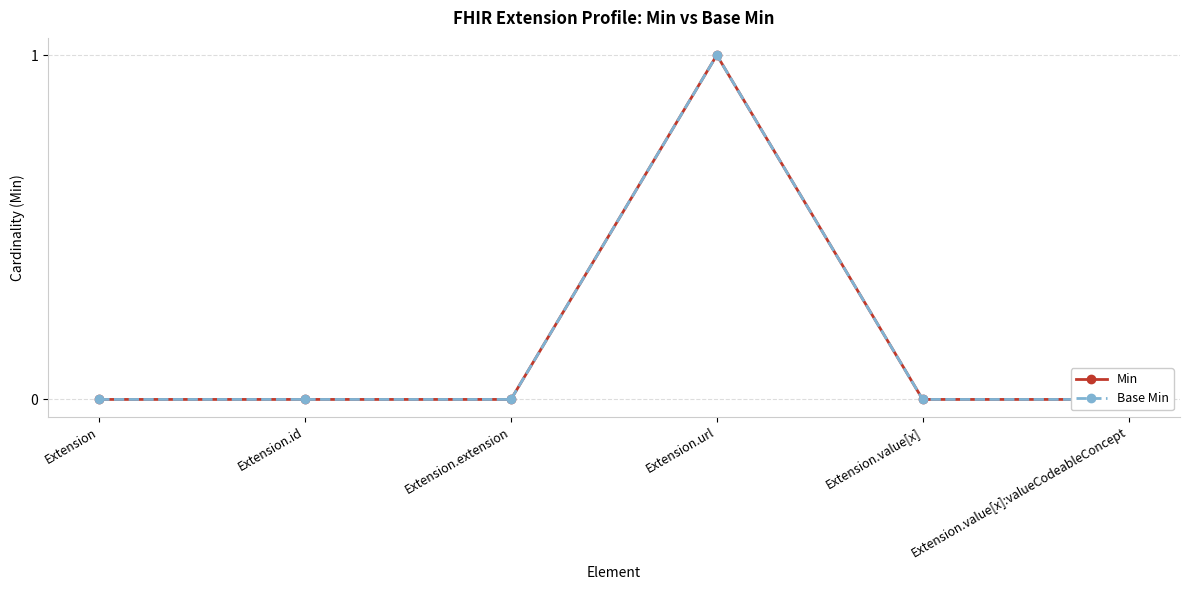

True or false: Min and Base Min cross at least once.

False